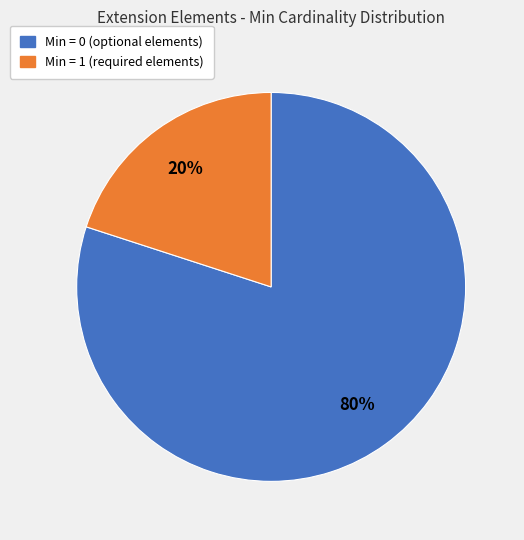

To the nearest percent, what is the average slice percentage?

50%